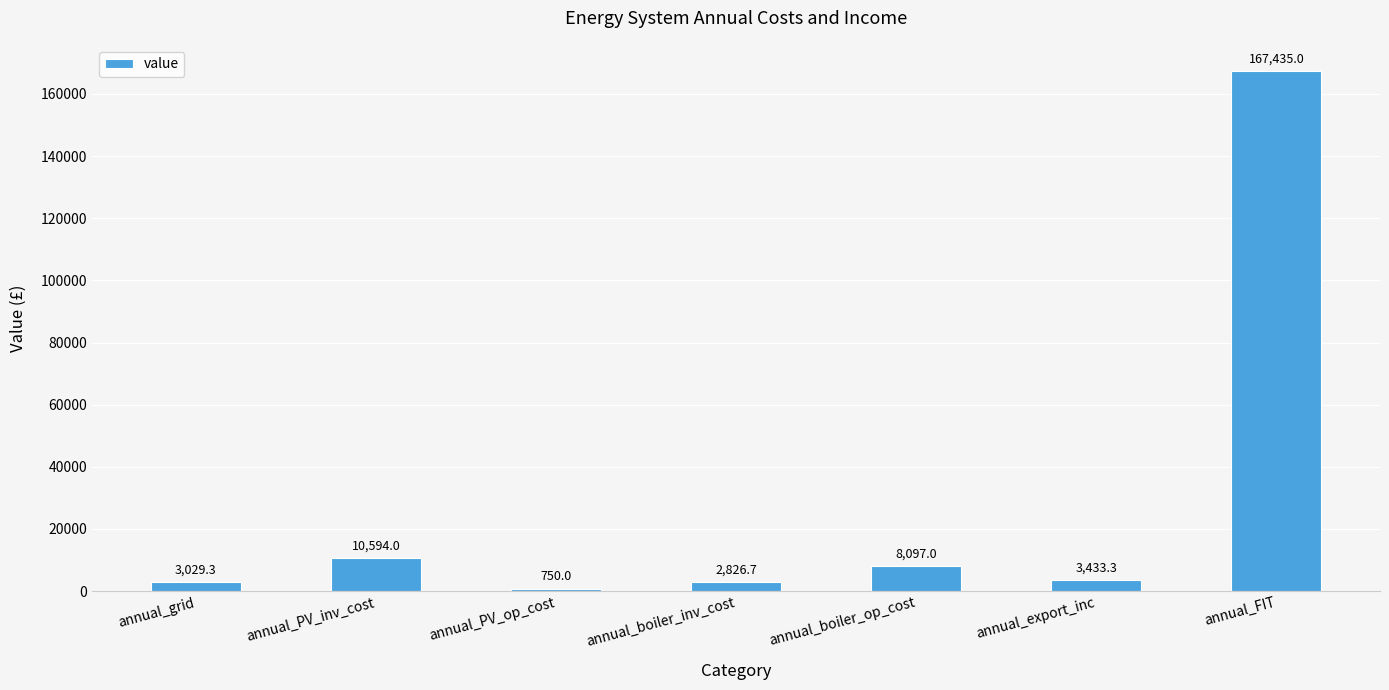

Which category has the lowest value across all series?

annual_PV_op_cost